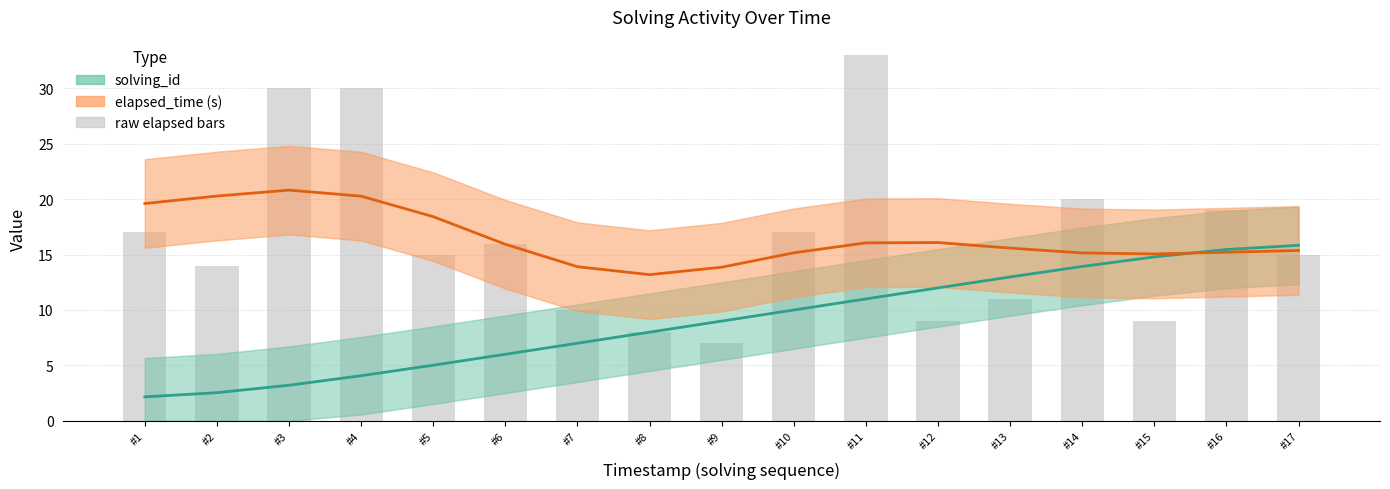

Is it true that elapsed_time (s) equals 6.2 at #6?

False